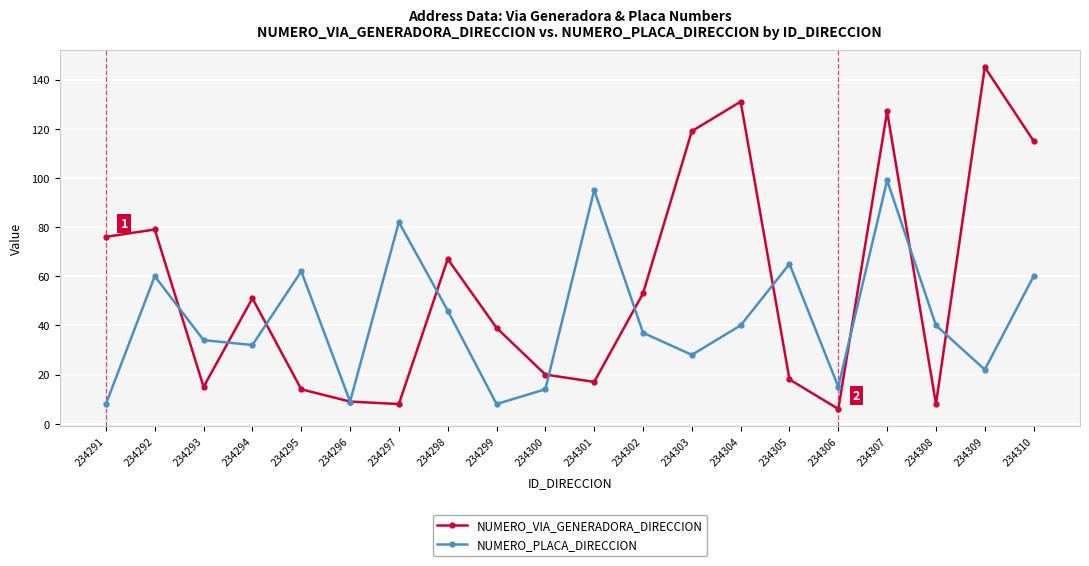

Read the NUMERO_PLACA_DIRECCION value at 234306.

15